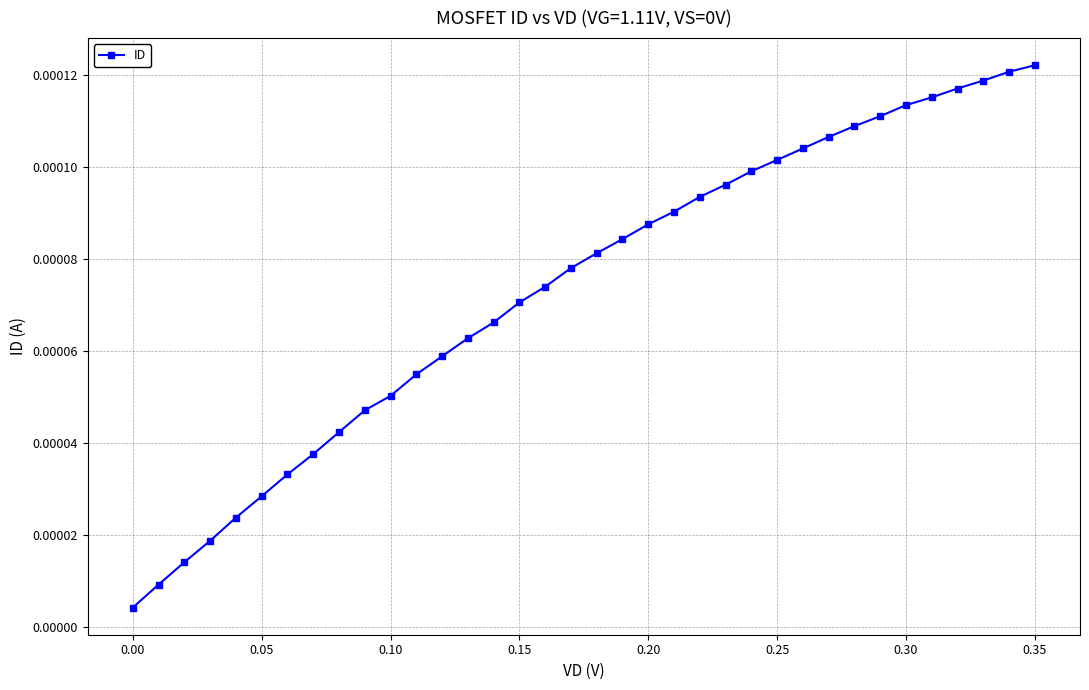

Does the chart have visible grid lines?

Yes